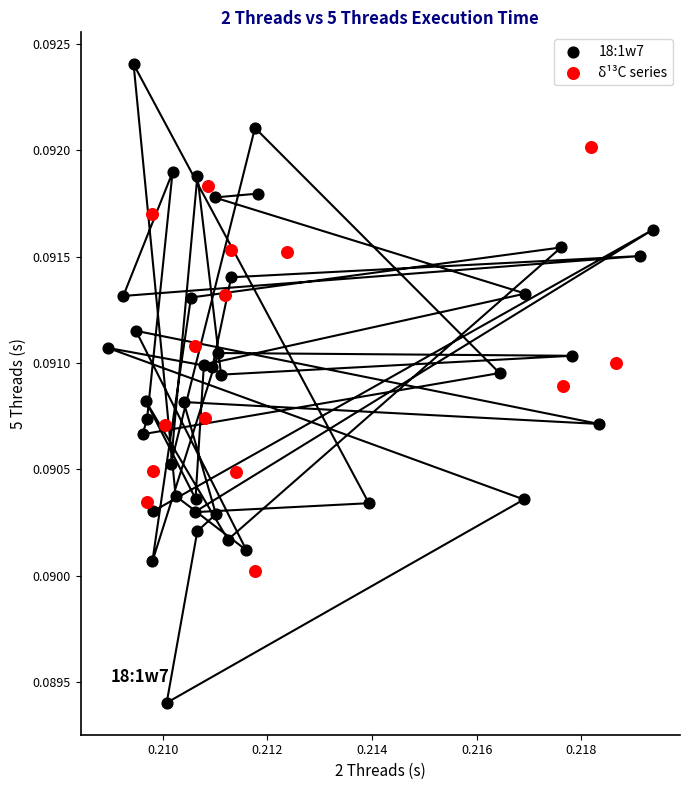

Which series reaches the minimum Y coordinate?

18:1w7